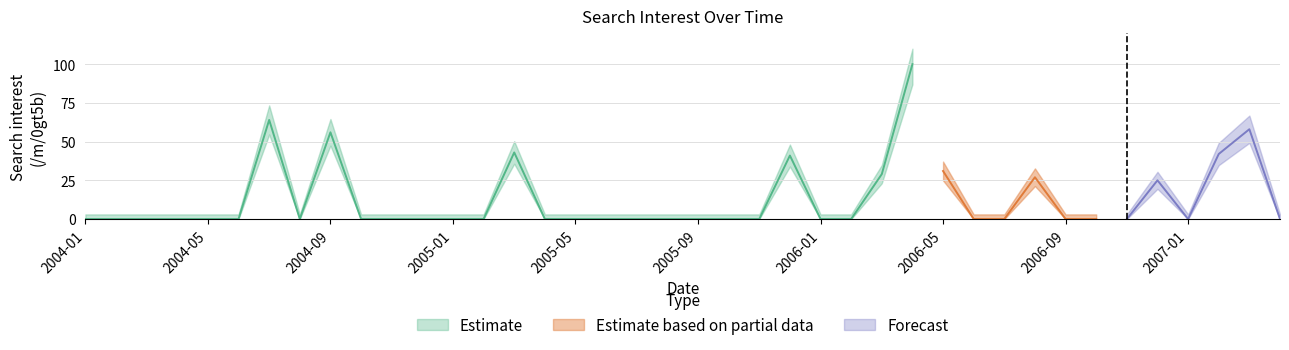

What is the difference between the maximum and minimum values?

100